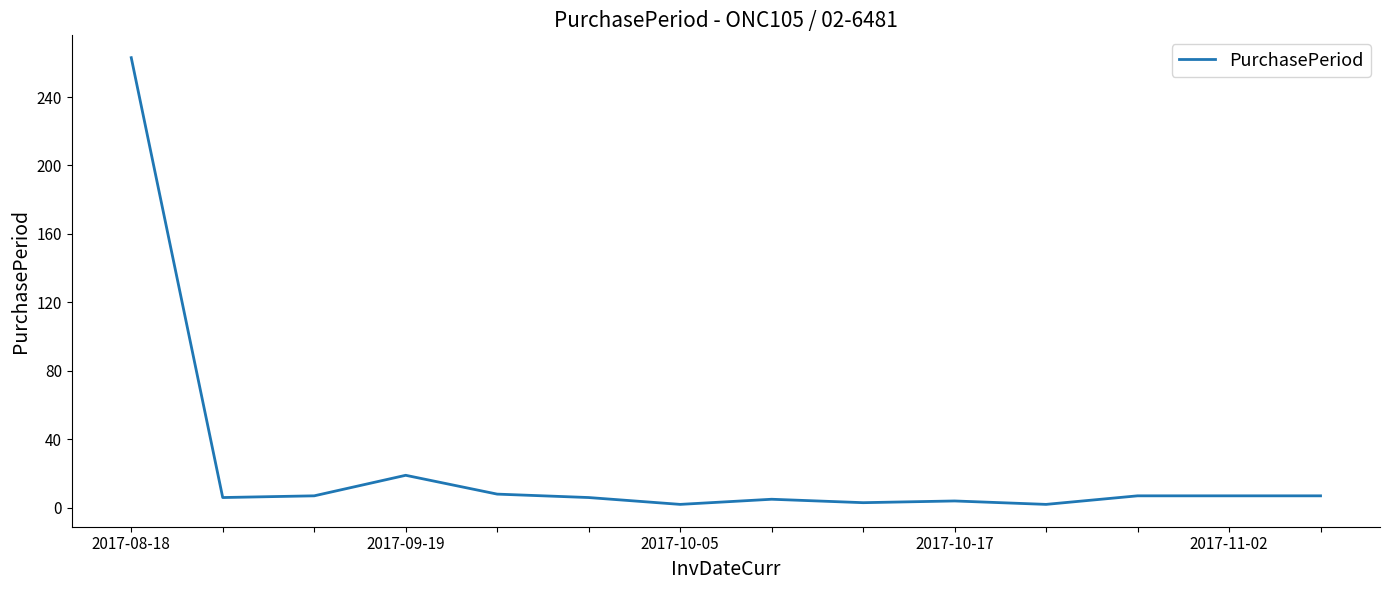

What is the maximum value shown in the chart?

263